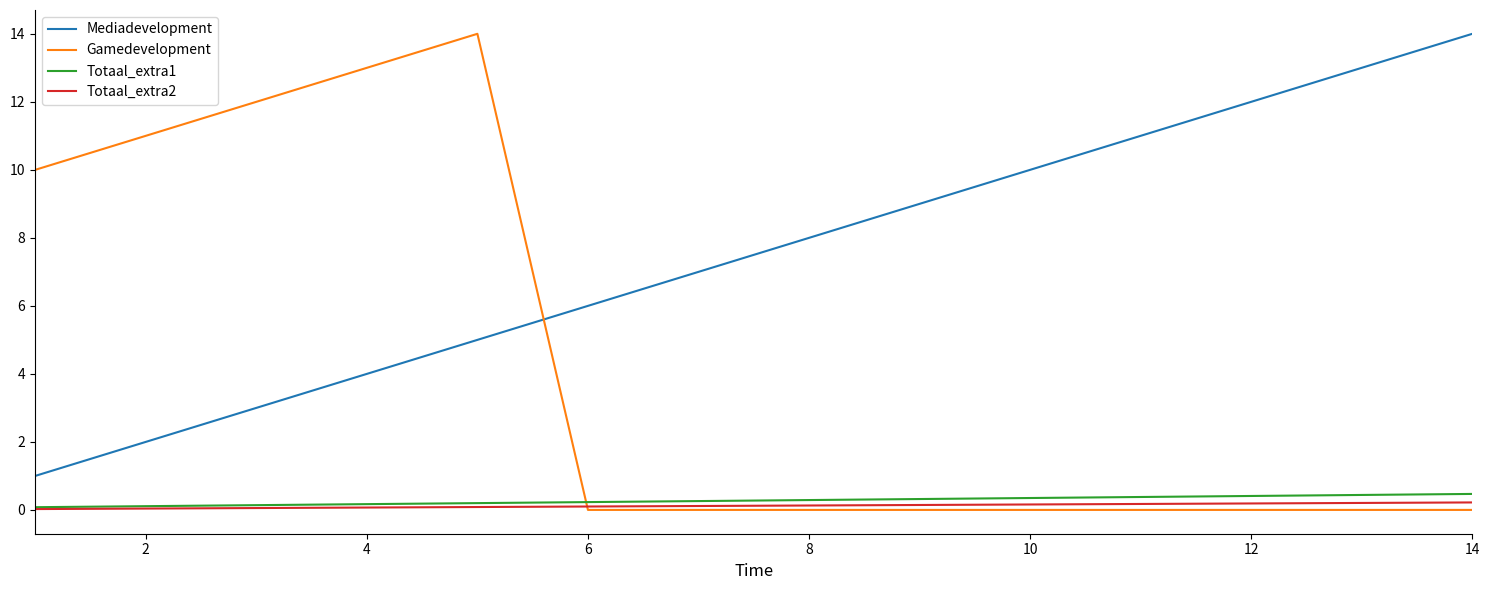

How many times do Gamedevelopment and Mediadevelopment cross each other?

1